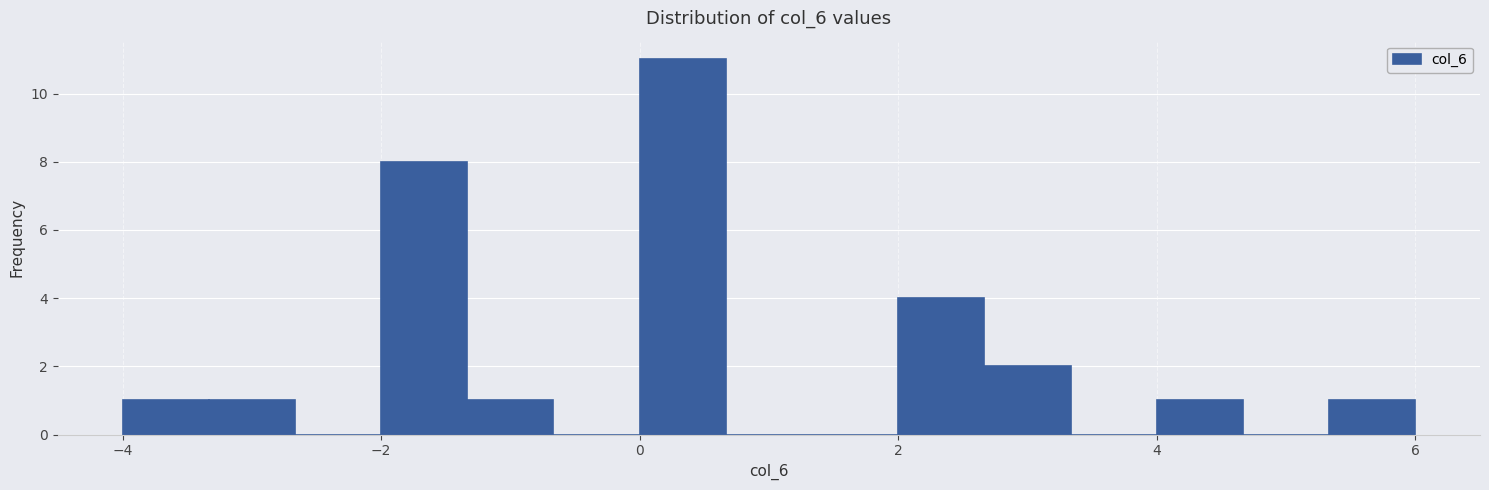

Read against the x-axis, roughly where is the centre of the tallest bar?

0.4